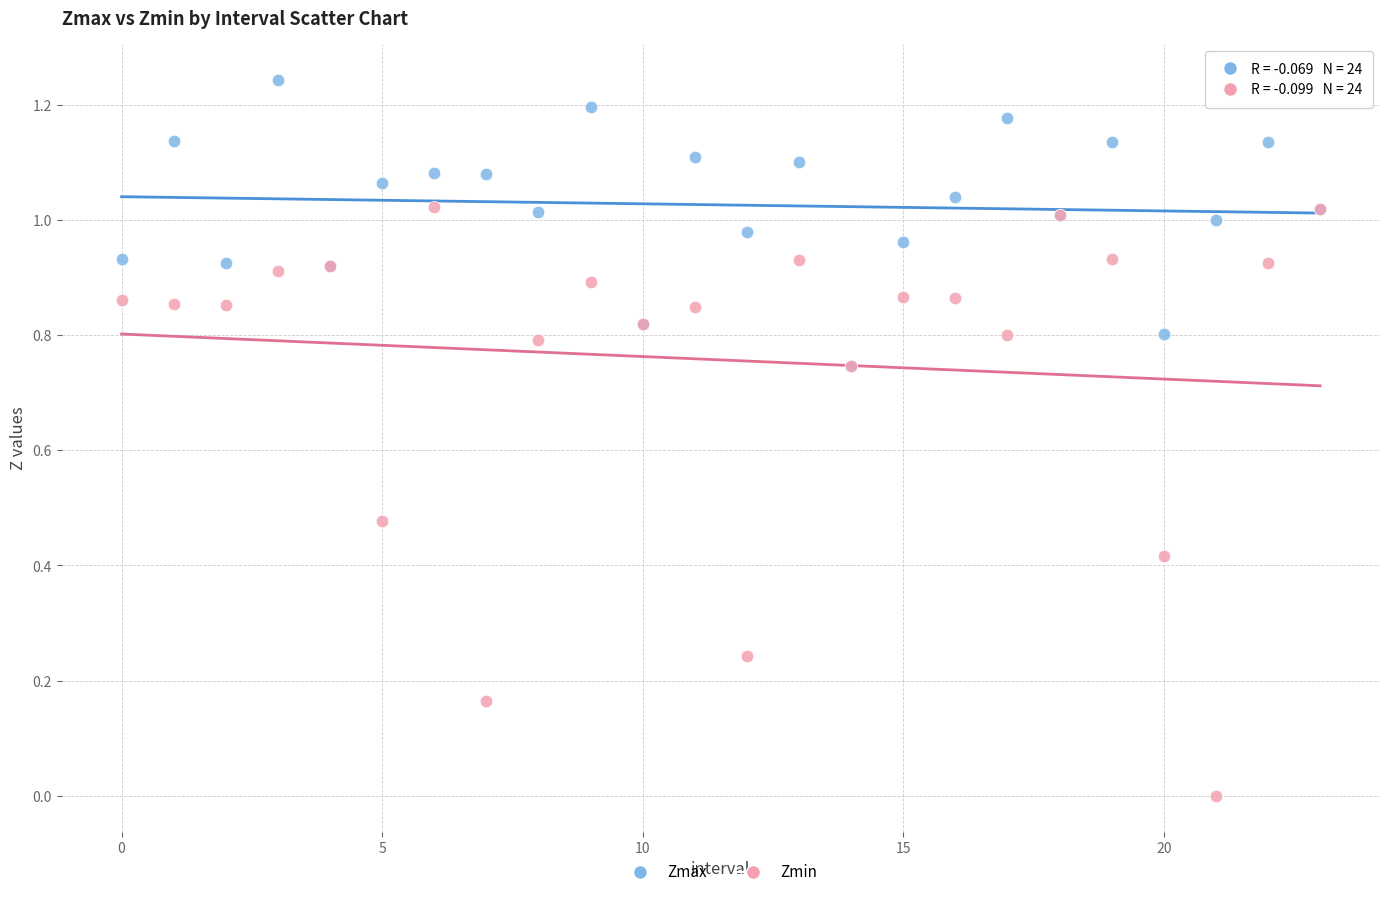

What are all the series names shown in the legend?

Zmax, Zmin